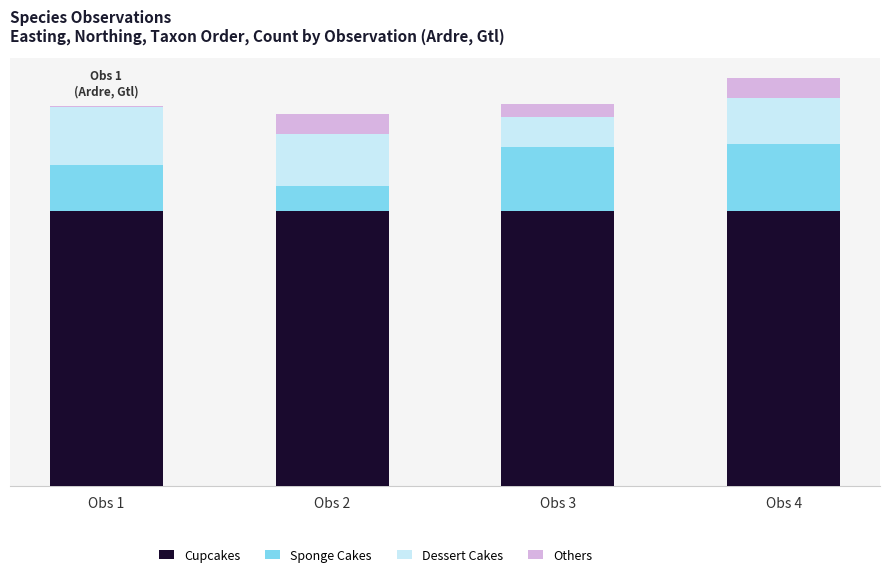

Does the chart contain stacked bars?

Yes